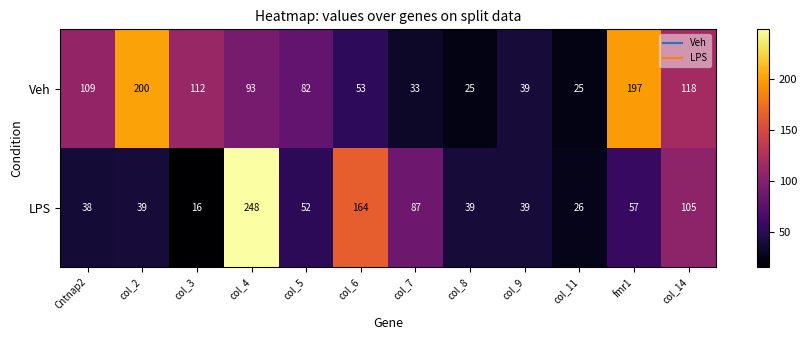

Rank the series at col_14 from highest to lowest value.

Veh, LPS